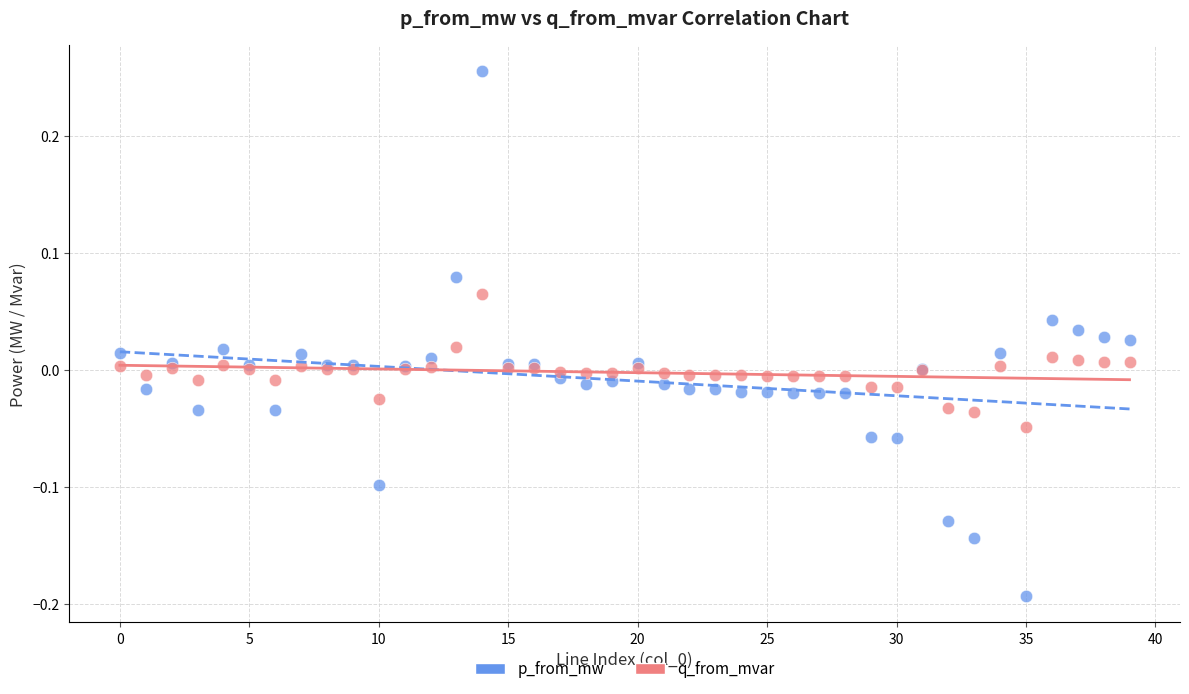

Which series has the largest Y range (max minus min)?

p_from_mw